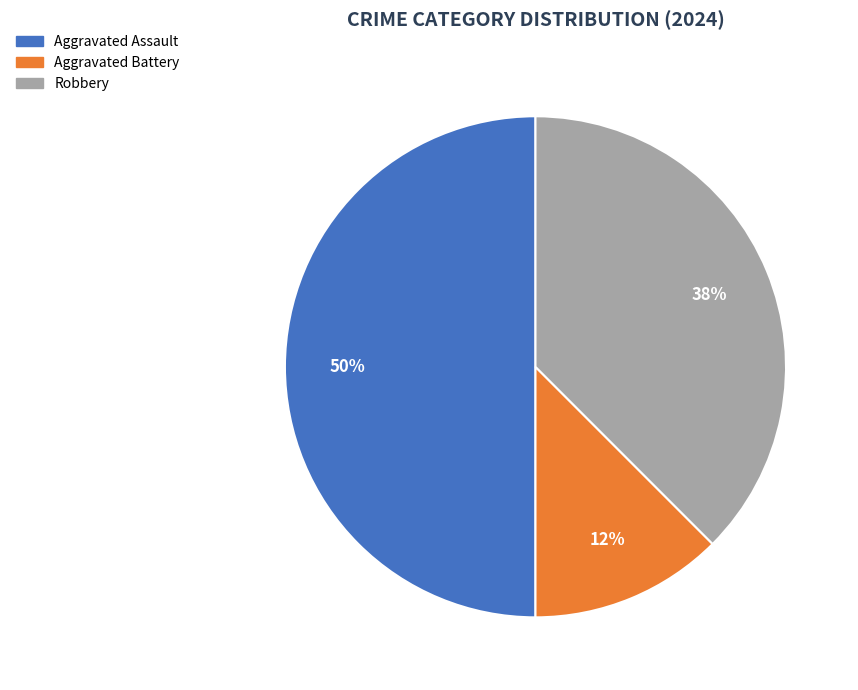

To the nearest percent, what is the average slice percentage?

33%